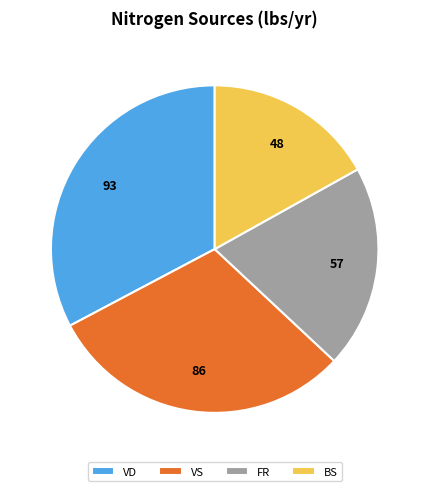

Is the sum of FR and BS greater than half?

No